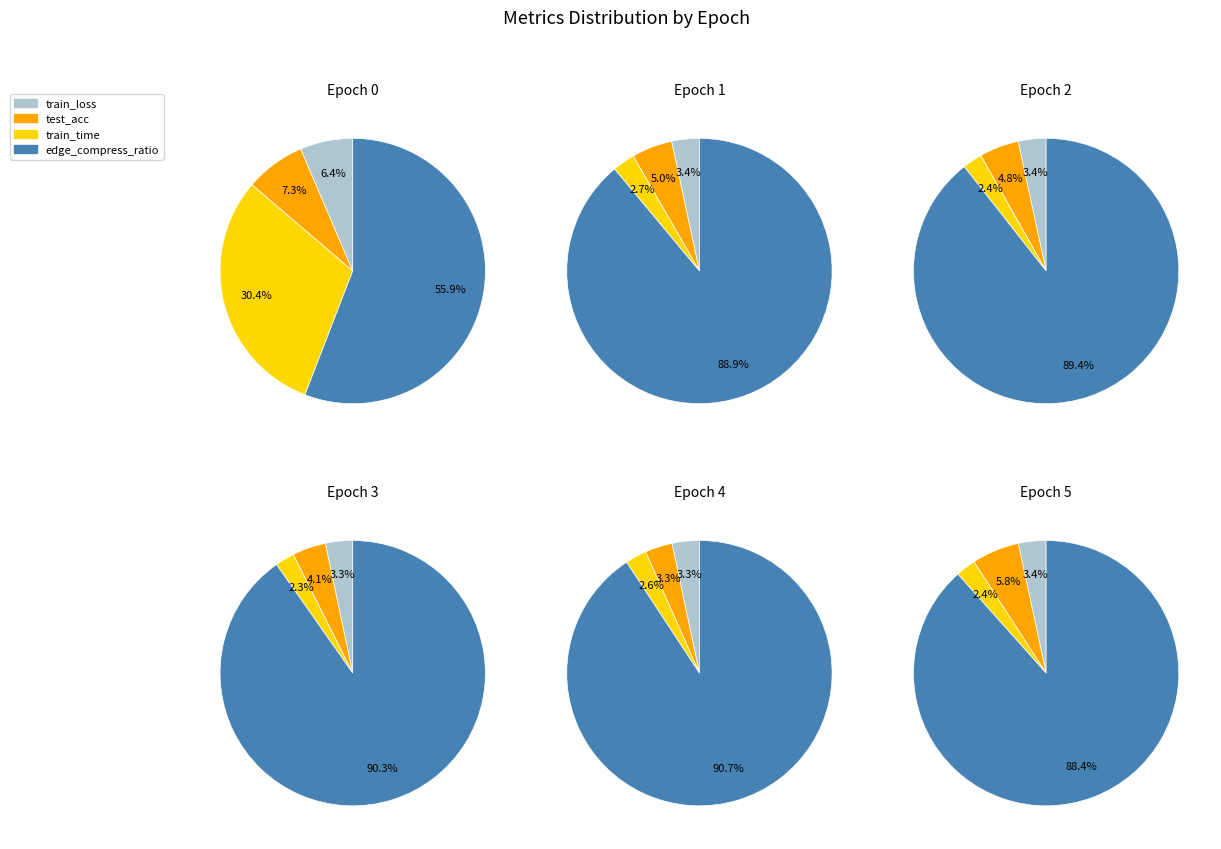

Which series has the largest range (max minus min)?

edge_compress_ratio